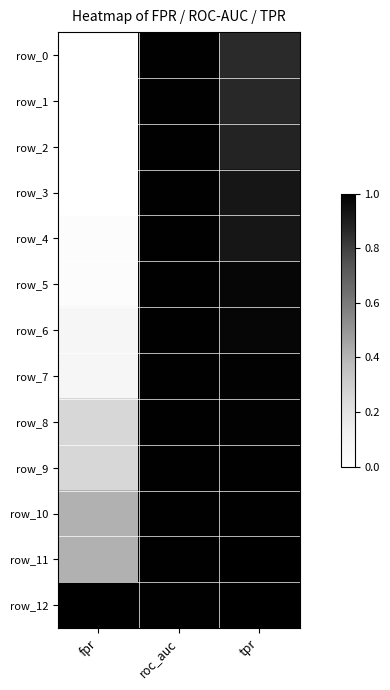

Which label corresponds to the smallest value in the chart?

fpr